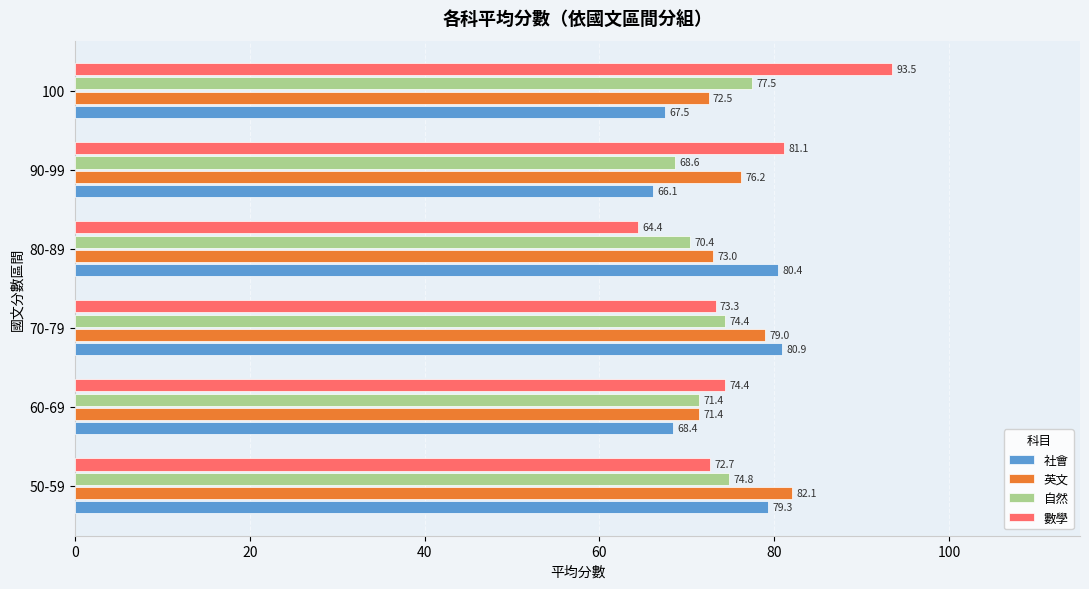

Where is 數學 nearest to the value 78?

90-99